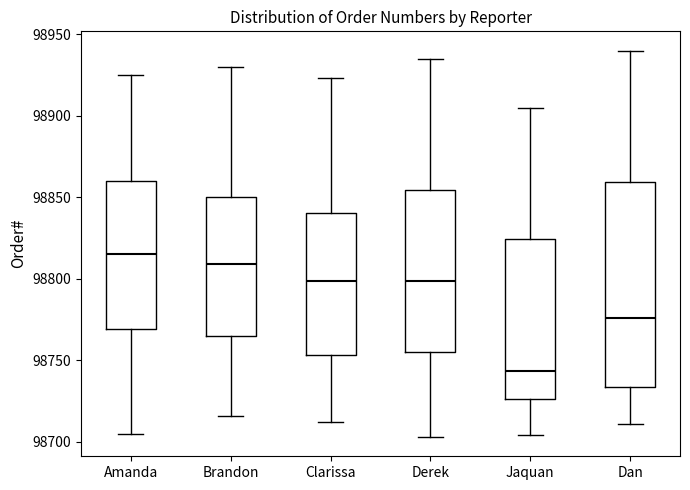

Where does the upper whisker of the box for Amanda end on the y-axis? The values are not printed on the chart, so give them approximately, as read against the axis.

98925